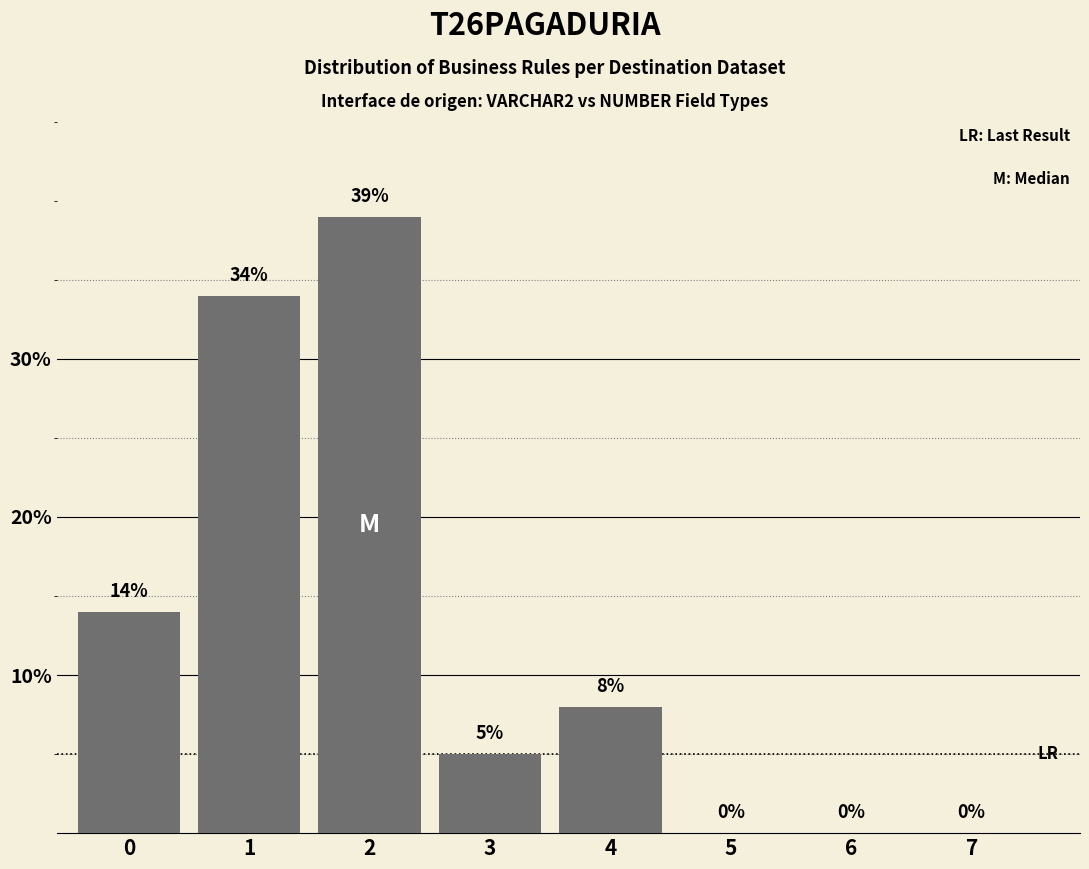

What is the difference between the values at 2 and 6?

39